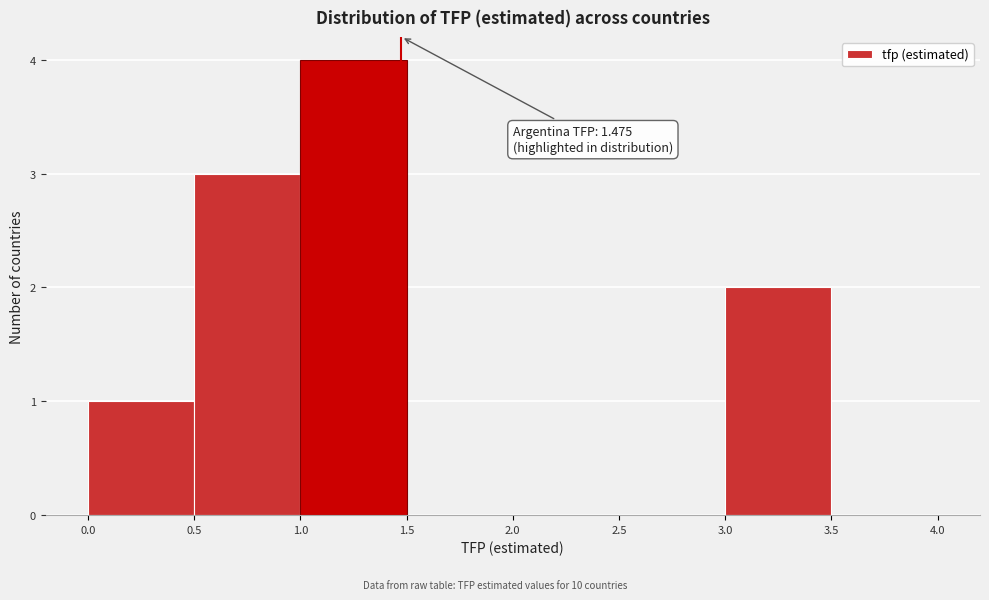

Over which range of the x-axis is the bar tallest?

1.0 to 1.5